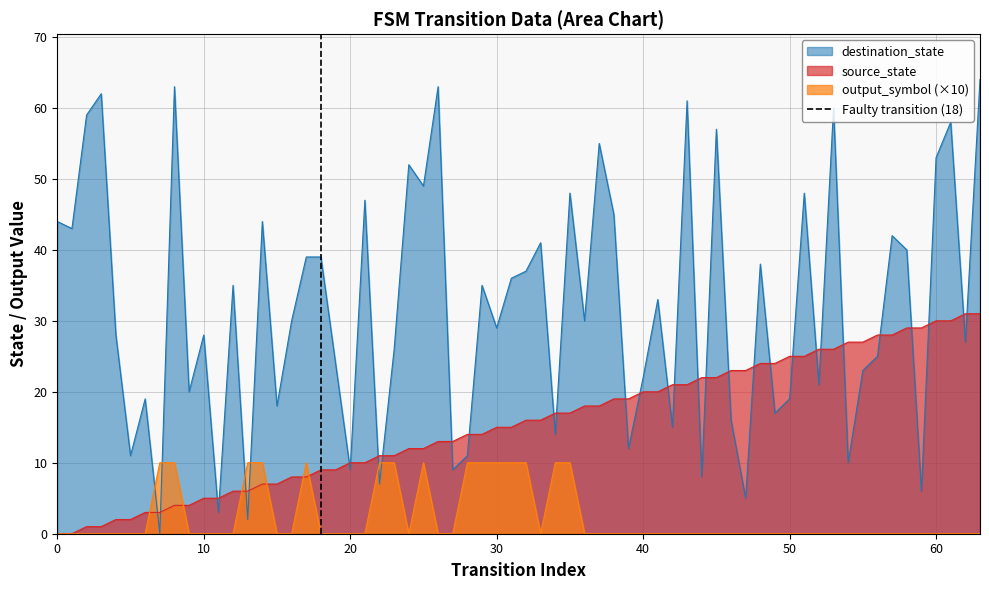

Is it true that source_state equals 9 at 60?

False